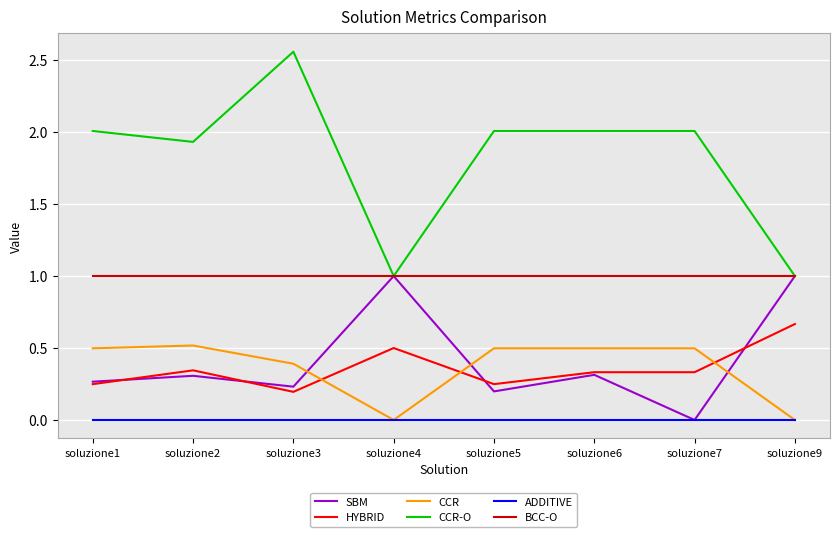

Is the value of ADDITIVE at soluzione2 greater than the value of CCR at soluzione2?

No